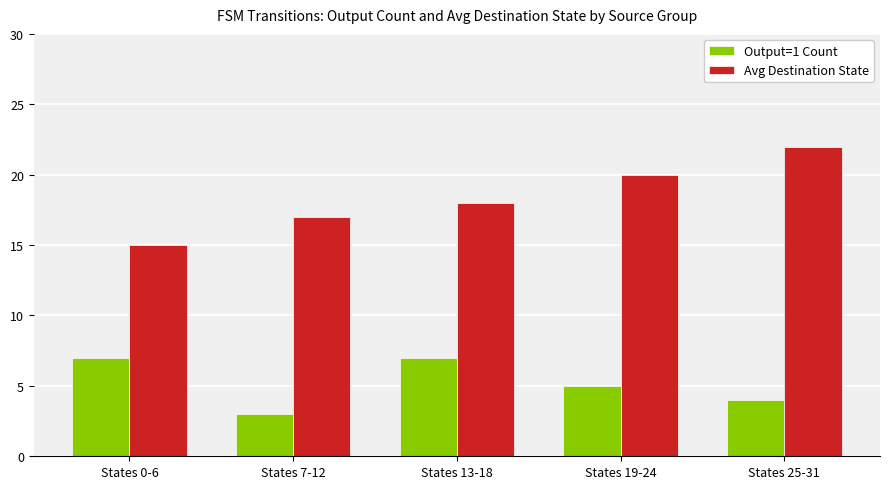

What is the approximate value of Output=1 Count at States 0-6?

7